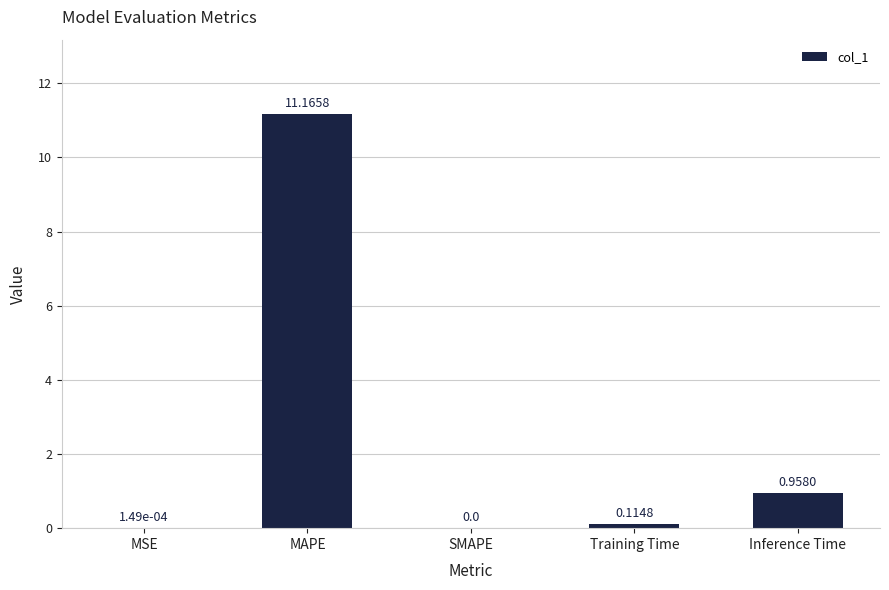

What is the change in value from SMAPE to Inference Time?

+1.0